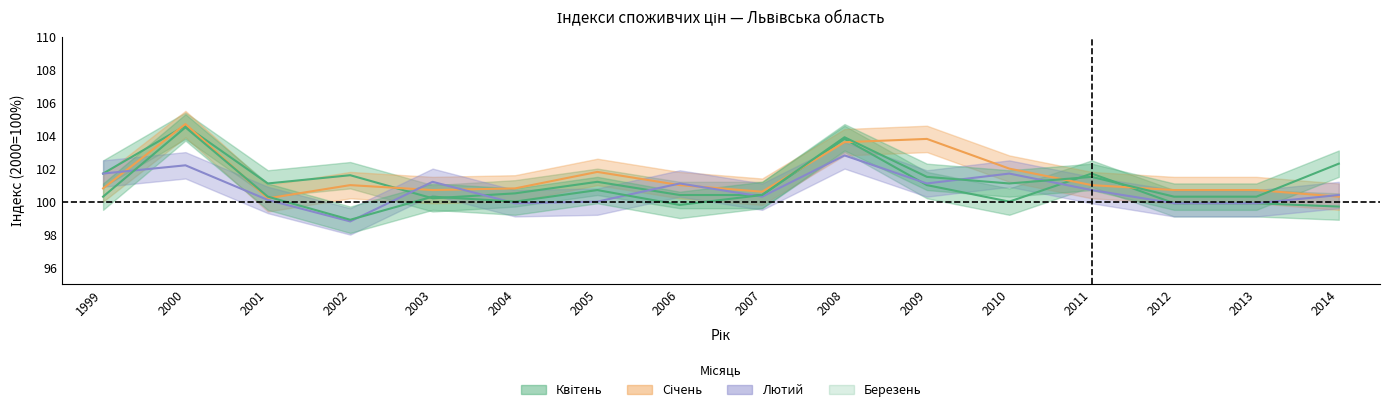

What is the smallest value displayed?

98.8